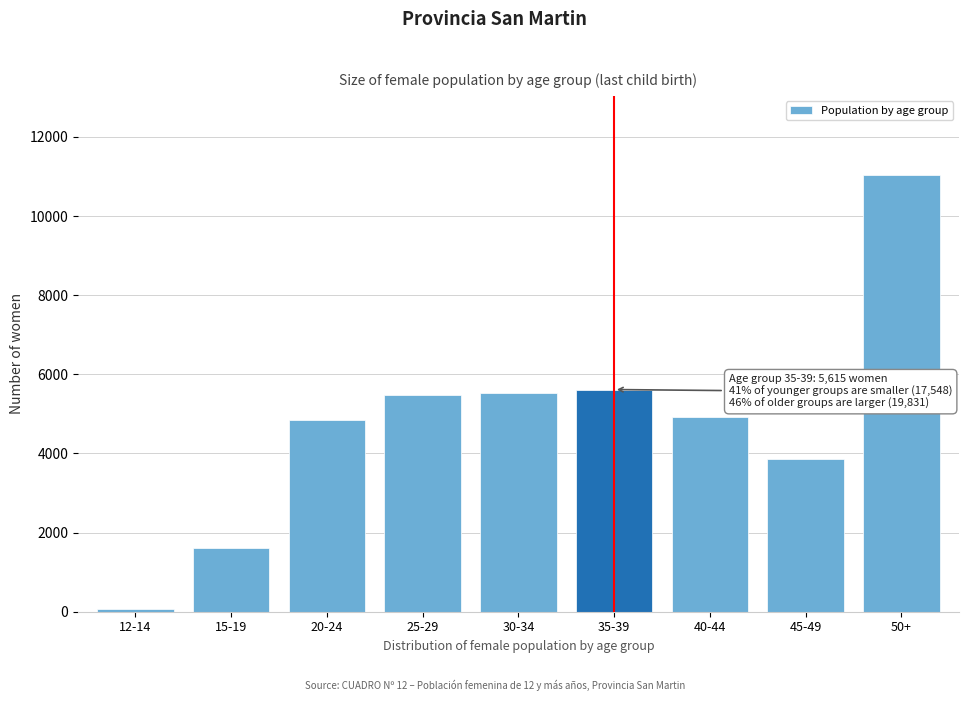

What is the difference between the maximum and minimum values?

10976